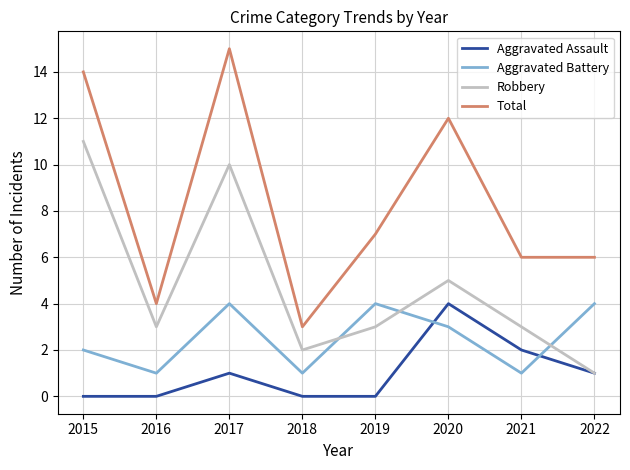

What is the difference between the highest and lowest values at 2016?

4